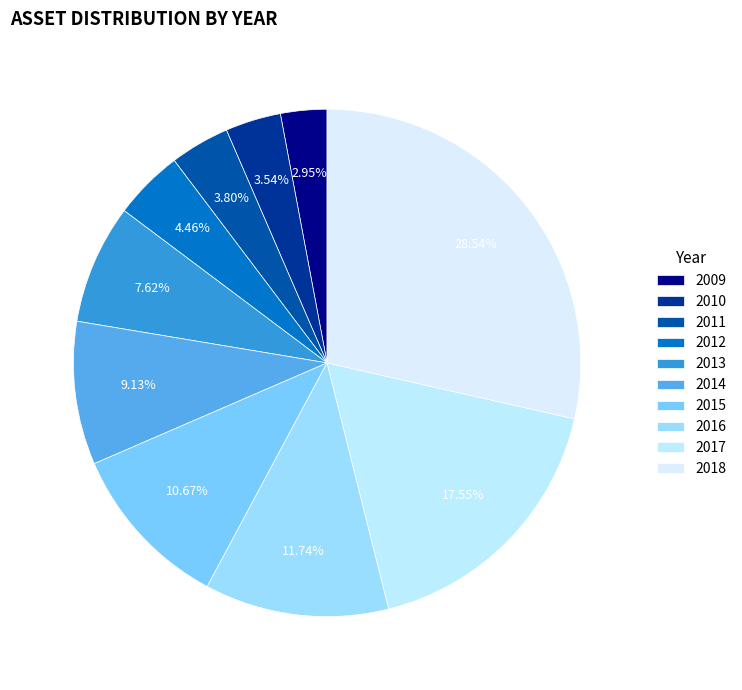

Count the number of slices in the pie.

10